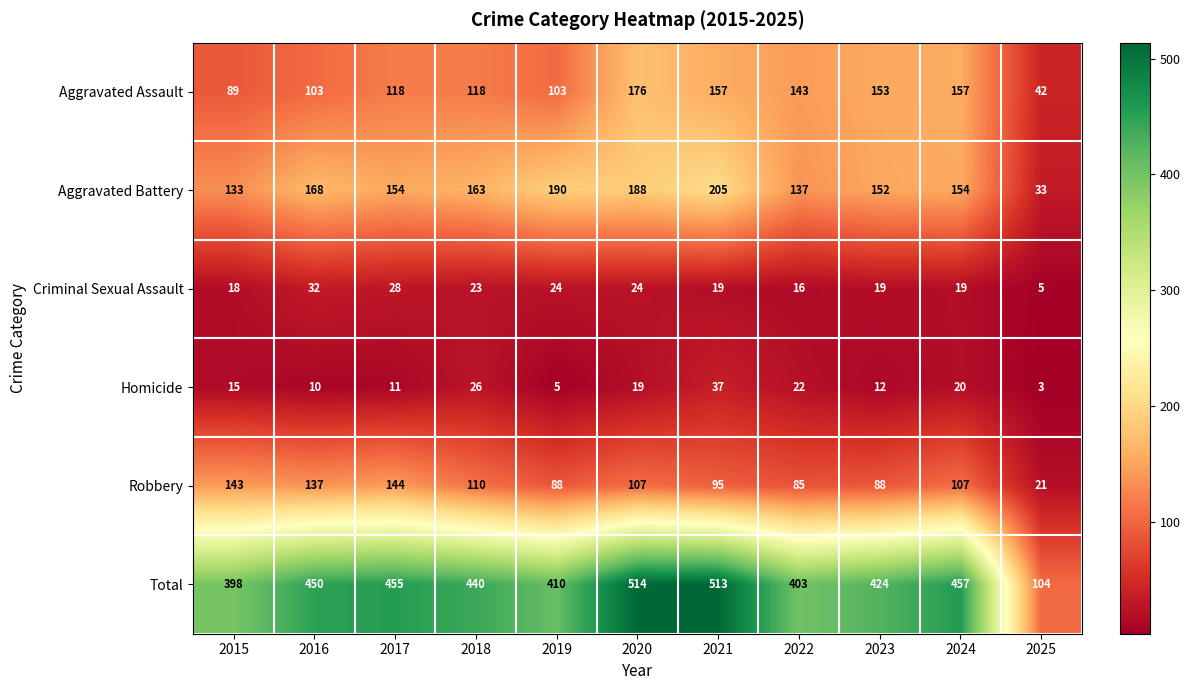

Rank the series at 2020 from highest to lowest value.

Total, Aggravated Battery, Aggravated Assault, Robbery, Criminal Sexual Assault, Homicide